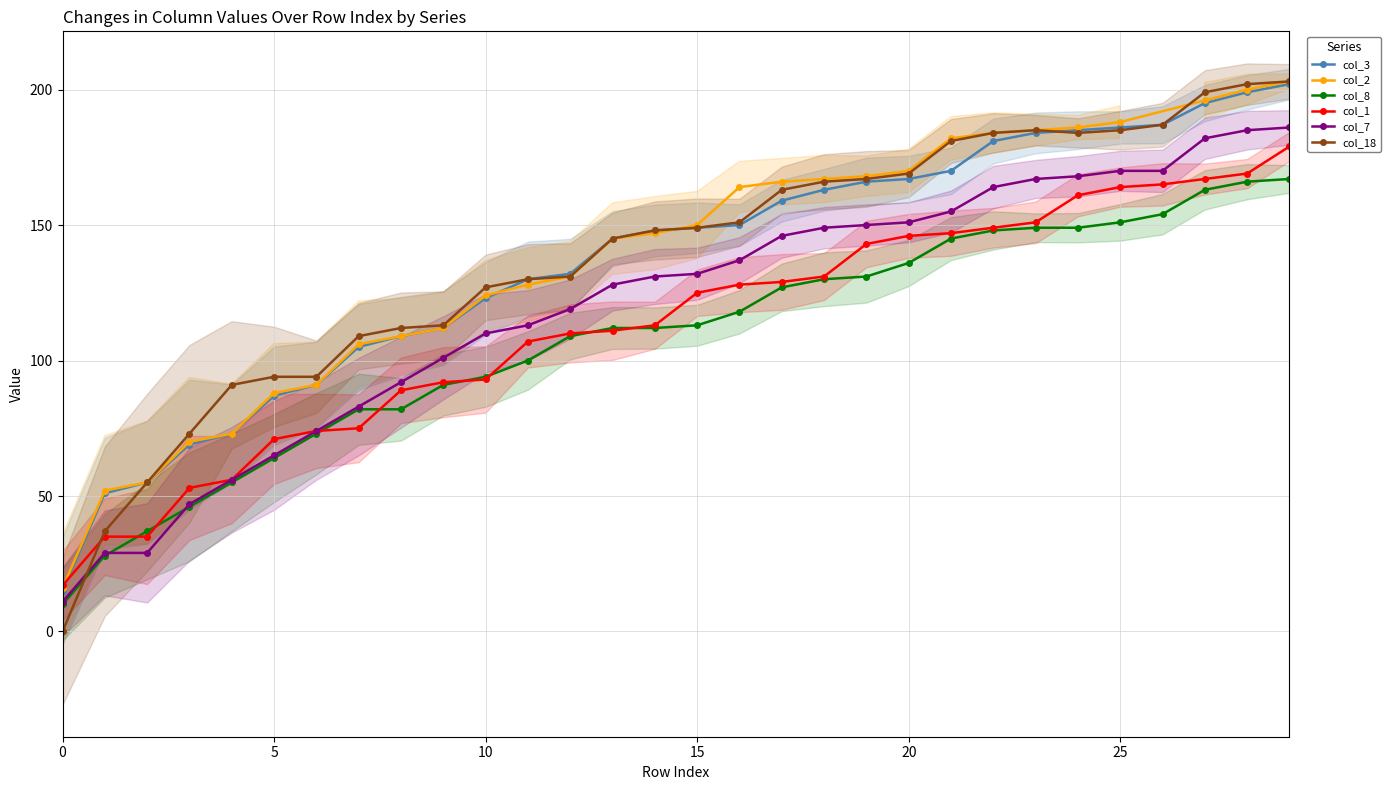

Where does the col_3 series first go above 149?

16